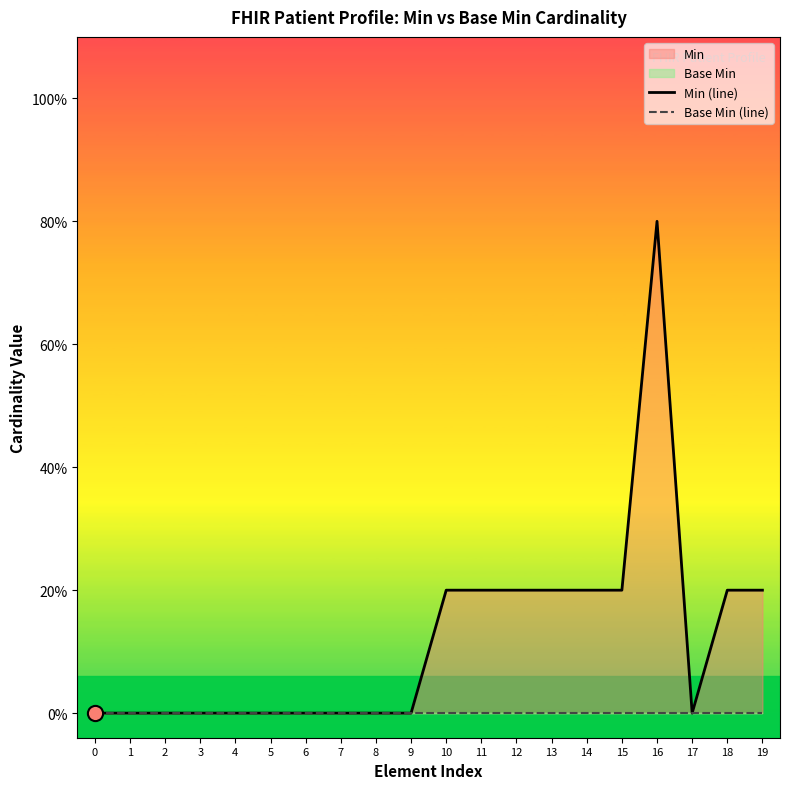

Which series contains the lowest Y value?

Min (line)